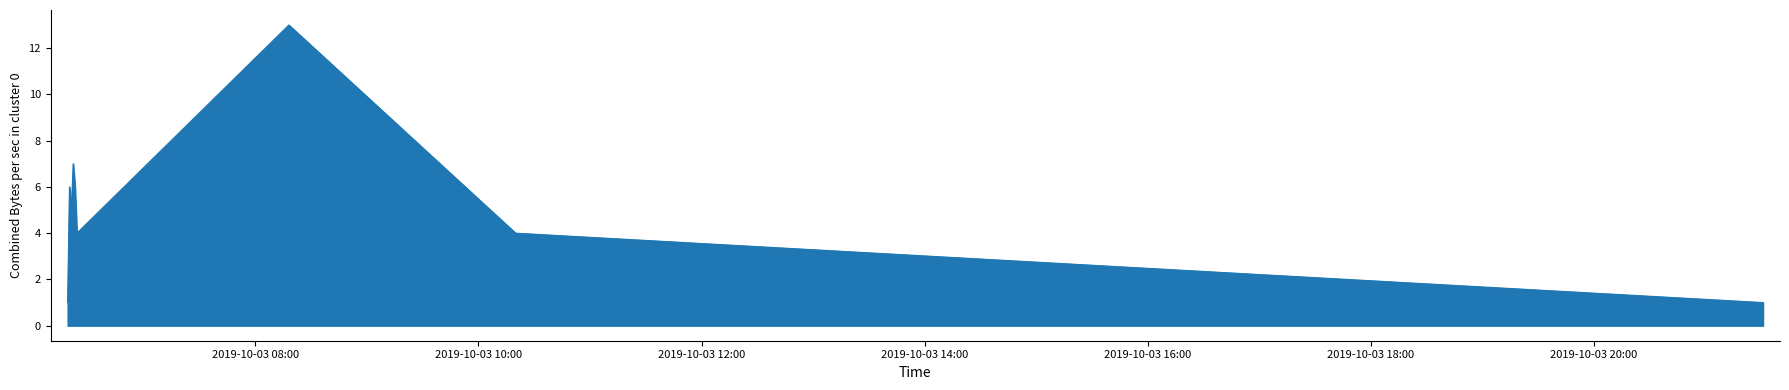

What is the maximum value shown in the chart?

13